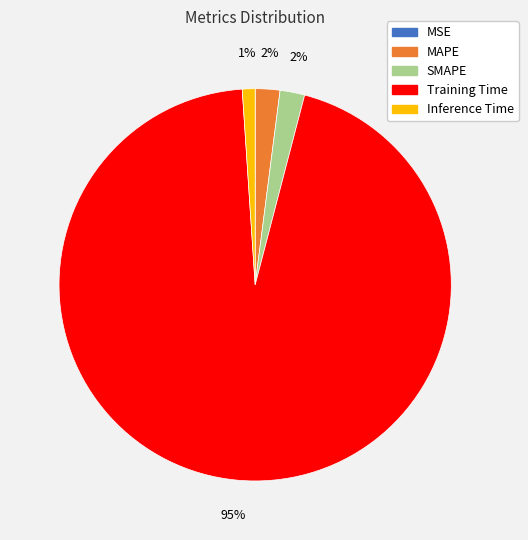

Do MAPE and Training Time together represent more than half of the pie?

Yes